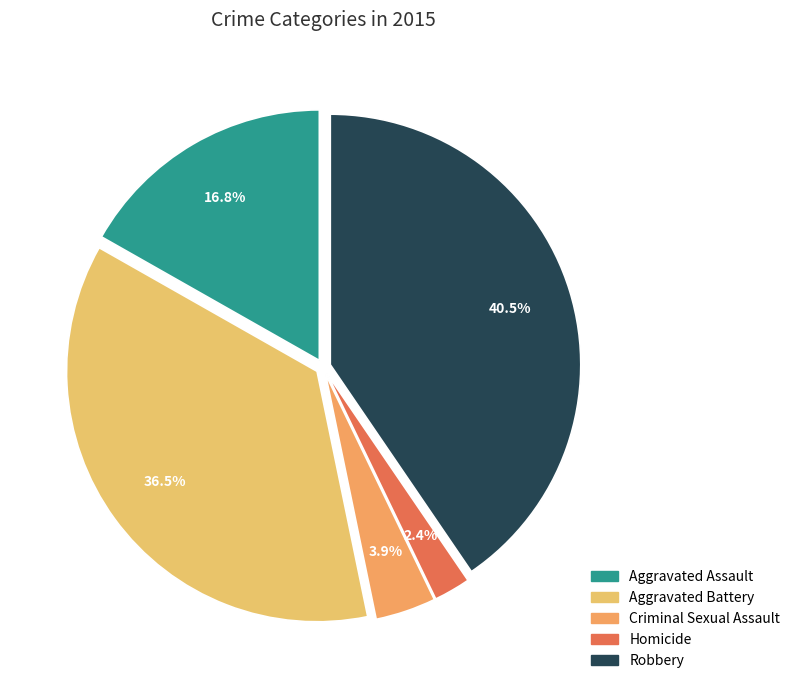

How many slices are in this pie chart?

5